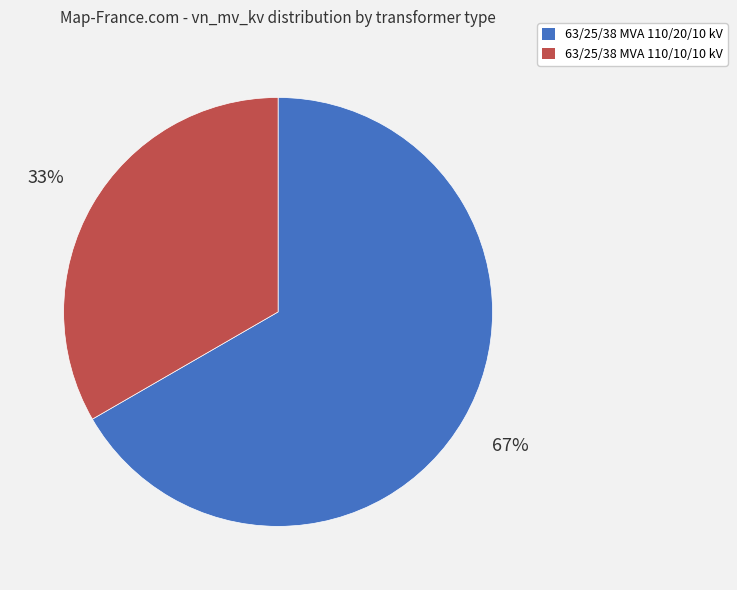

Do 63/25/38 MVA 110/20/10 kV and 63/25/38 MVA 110/10/10 kV together represent more than half of the pie?

Yes